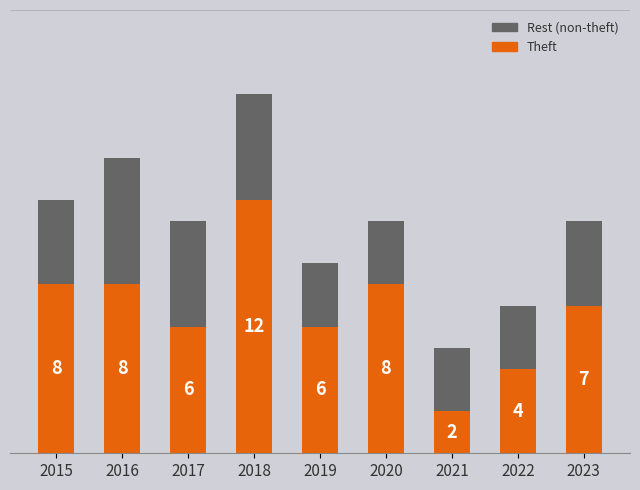

What is the total value across all series at 2017?

11